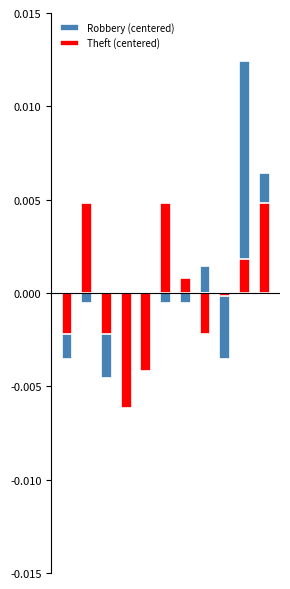

At which label does Robbery (centered) first exceed 0?

7